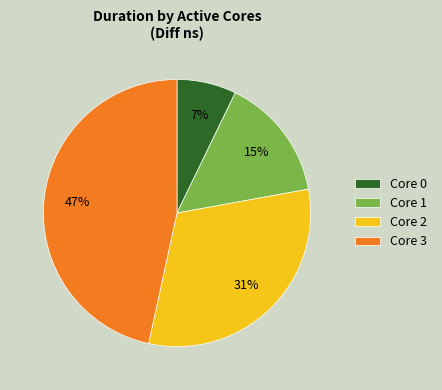

Combined, do Core 1 and Core 2 account for over 50%?

No